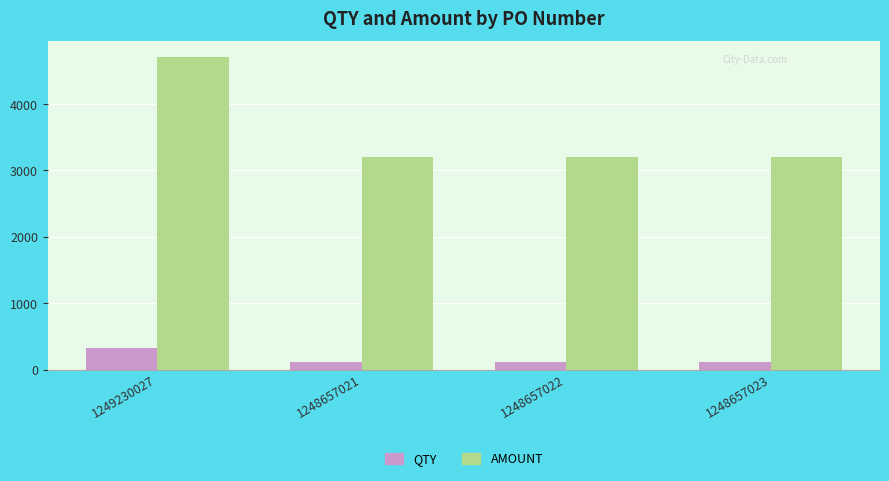

True or false: AMOUNT has a value of 7699.5 at 1249230027.

False